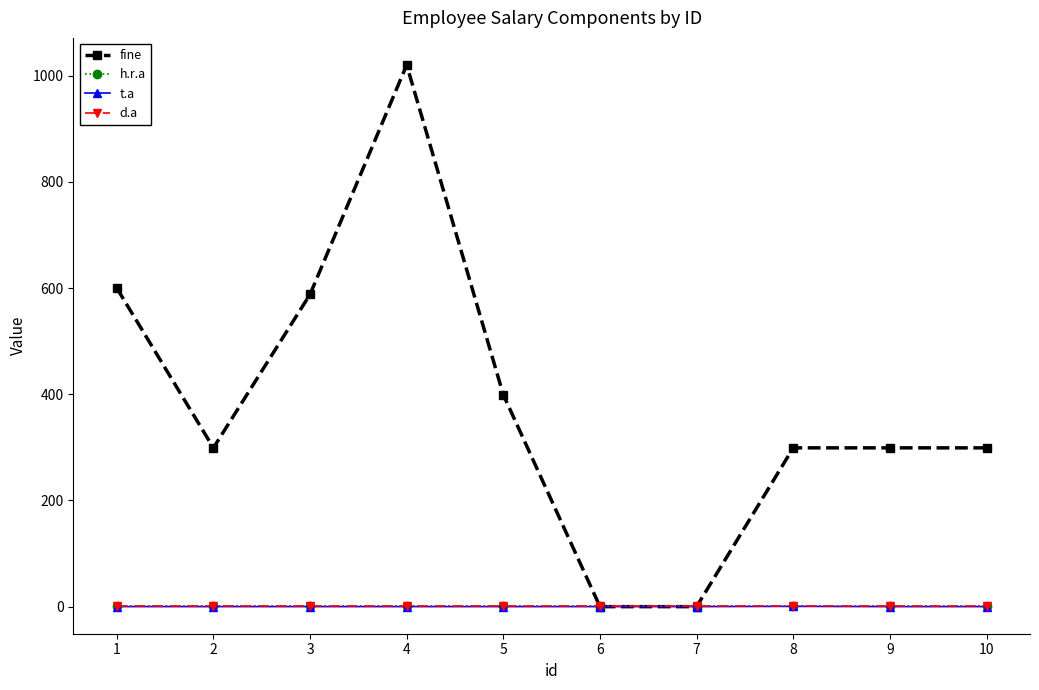

What is the maximum value shown in the chart?

1020.0